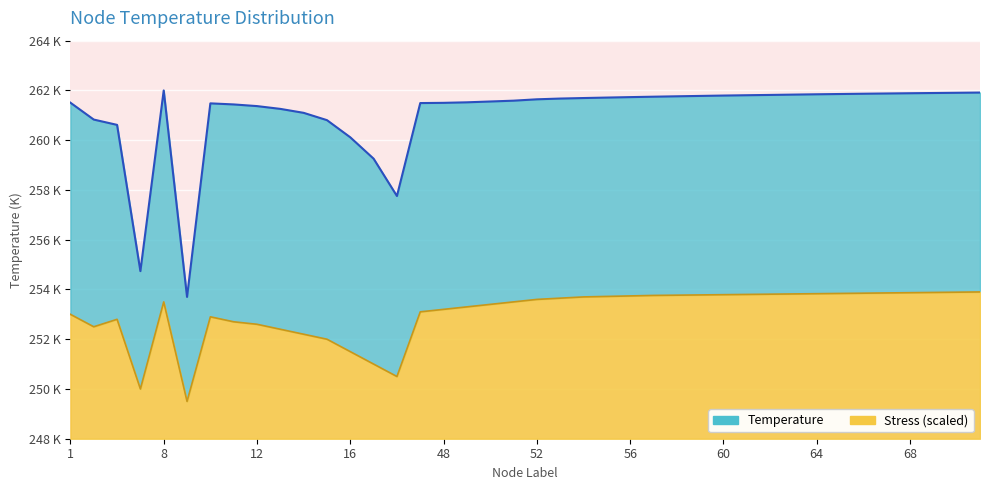

Reading left to right, what are all the values shown in this chart?

Temperature: 1=261.5	2=260.8	3=260.6	4=254.7	8=262.0	9=253.7	10=261.5	11=261.4	12=261.4	13=261.3	14=261.1	15=260.8	16=260.1	17=259.3	18=257.8	47=261.5	48=261.5	49=261.5	50=261.6	51=261.6	52=261.6	53=261.7	54=261.7	55=261.7	56=261.7	57=261.7	58=261.8	59=261.8	60=261.8	61=261.8	62=261.8	63=261.8	64=261.8	65=261.9	66=261.9	67=261.9	68=261.9	69=261.9	70=261.9	71=261.9
Stress_scaled: 1=253.0	2=252.5	3=252.8	4=250.0	8=253.5	9=249.5	10=252.9	11=252.7	12=252.6	13=252.4	14=252.2	15=252.0	16=251.5	17=251.0	18=250.5	47=253.1	48=253.2	49=253.3	50=253.4	51=253.5	52=253.6	53=253.7	54=253.7	55=253.7	56=253.7	57=253.8	58=253.8	59=253.8	60=253.8	61=253.8	62=253.8	63=253.8	64=253.8	65=253.8	66=253.8	67=253.9	68=253.9	69=253.9	70=253.9	71=253.9